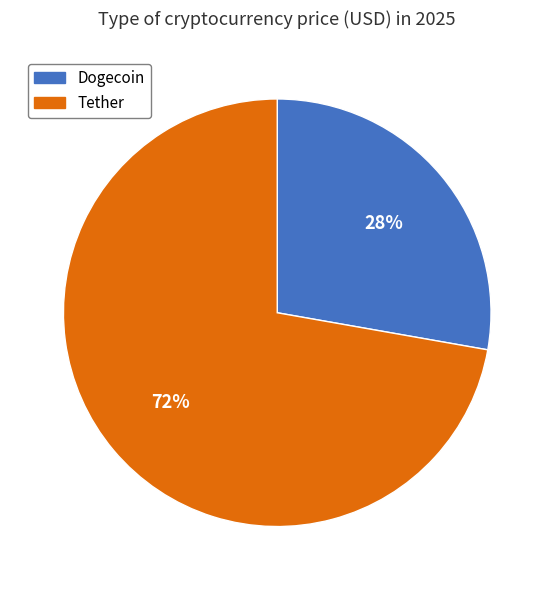

Count the number of slices in the pie.

2